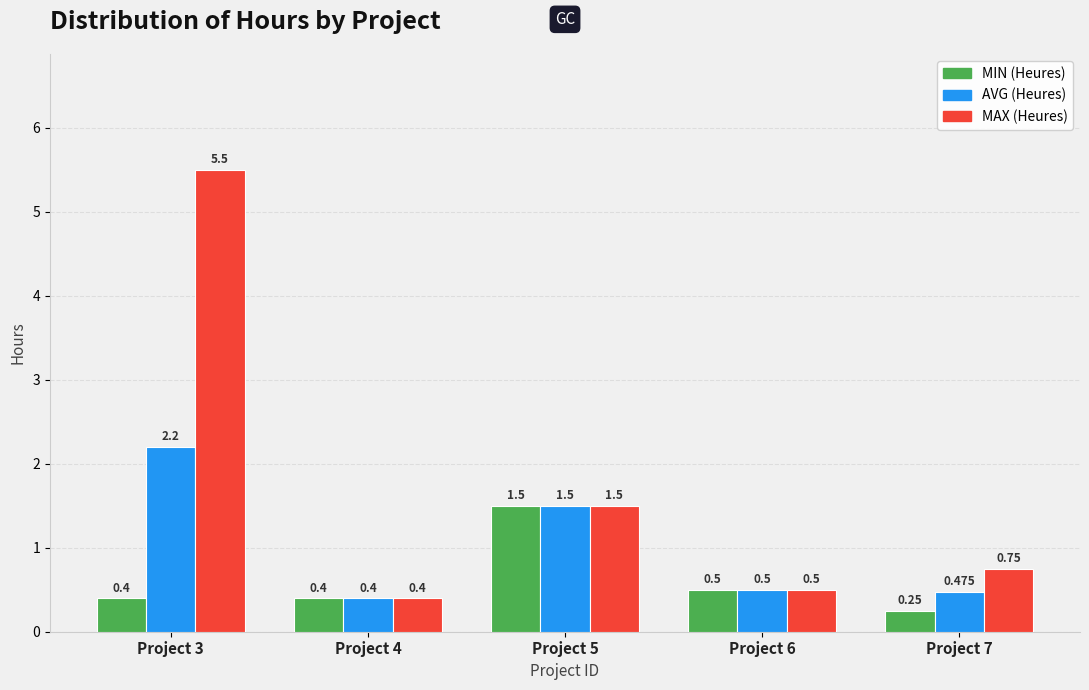

Which series has the largest range (max minus min)?

MAX (Heures)